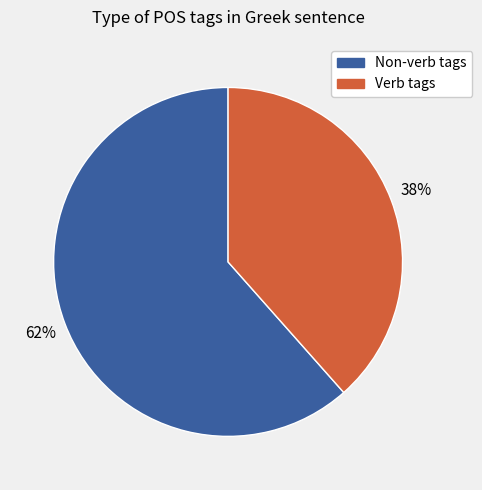

To the nearest percent, what is the average slice percentage?

50%